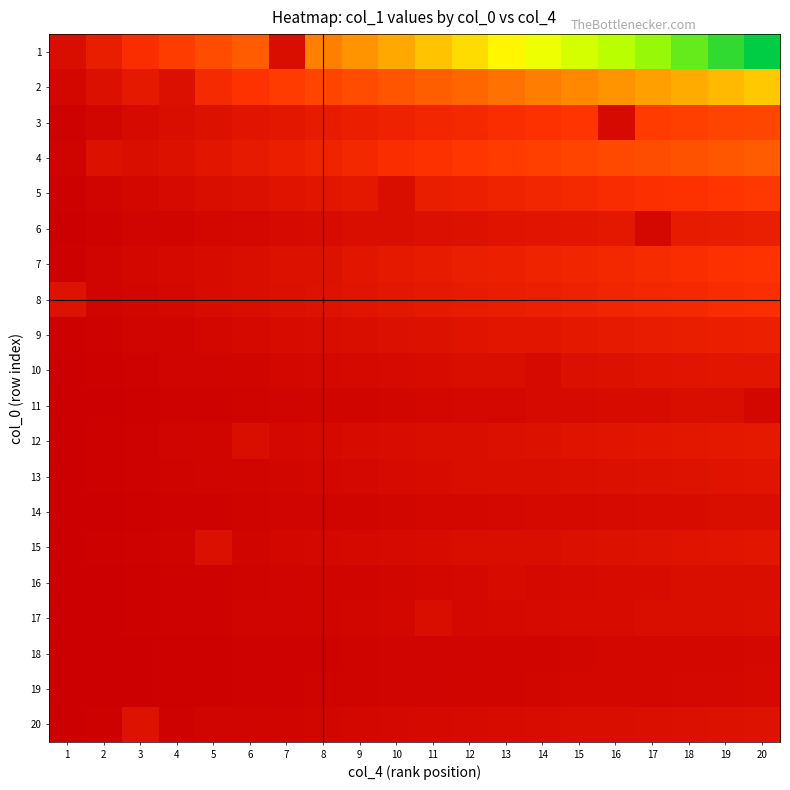

Reading left to right, transcribe all the data shown in this chart.

1: 1=0.8	2=1.6	3=2.4	4=3.2	5=4.0	6=4.8	7=0.8	8=6.4	9=7.2	10=8.1	11=8.9	12=9.7	13=10.5	14=11.3	15=12.1	16=12.9	17=13.7	18=14.5	19=15.3	20=16.1
2: 1=0.5	2=0.9	3=1.4	4=0.9	5=2.3	6=2.7	7=3.2	8=3.6	9=4.1	10=4.5	11=5.0	12=5.4	13=5.9	14=6.3	15=6.8	16=7.2	17=7.7	18=8.1	19=8.6	20=9.0
3: 1=0.2	2=0.4	3=0.6	4=0.7	5=0.9	6=1.1	7=1.3	8=1.5	9=1.7	10=1.9	11=2.1	12=2.2	13=2.4	14=2.6	15=2.8	16=0.6	17=3.2	18=3.4	19=3.6	20=3.7
4: 1=0.2	2=1.0	3=0.7	4=1.0	5=1.2	6=1.4	7=1.7	8=1.9	9=2.2	10=2.4	11=2.7	12=2.9	13=3.1	14=3.4	15=3.6	16=3.9	17=4.1	18=4.3	19=4.6	20=4.8
5: 1=0.1	2=0.3	3=0.4	4=0.6	5=0.7	6=0.9	7=1.0	8=1.2	9=1.3	10=0.7	11=1.6	12=1.8	13=1.9	14=2.1	15=2.2	16=2.4	17=2.5	18=2.7	19=2.8	20=2.9
6: 1=0.1	2=0.2	3=0.2	4=0.3	5=0.4	6=0.5	7=0.6	8=0.7	9=0.7	10=0.8	11=0.9	12=1.0	13=1.1	14=1.2	15=1.2	16=1.3	17=0.5	18=1.5	19=1.6	20=1.6
7: 1=0.1	2=0.3	3=0.4	4=0.5	5=0.7	6=0.8	7=0.9	8=0.9	9=1.2	10=1.4	11=1.5	12=1.6	13=1.8	14=1.9	15=2.0	16=2.2	17=2.3	18=2.4	19=2.6	20=2.7
8: 1=1.0	2=0.2	3=0.4	4=0.5	5=0.6	6=0.8	7=0.9	8=1.0	9=1.1	10=1.2	11=1.4	12=1.5	13=1.6	14=1.8	15=1.9	16=2.0	17=2.1	18=2.2	19=2.4	20=2.5
9: 1=0.1	2=0.2	3=0.3	4=0.4	5=0.4	6=0.5	7=0.6	8=0.7	9=0.8	10=0.9	11=1.0	12=1.1	13=1.2	14=1.2	15=1.3	16=1.4	17=1.5	18=1.6	19=1.7	20=1.8
10: 1=0.1	2=0.1	3=0.2	4=0.2	5=0.3	6=0.4	7=0.4	8=0.5	9=0.6	10=0.6	11=0.7	12=0.7	13=0.8	14=0.6	15=0.9	16=1.0	17=1.0	18=1.1	19=1.2	20=1.2
11: 1=0.0	2=0.1	3=0.1	4=0.2	5=0.2	6=0.2	7=0.3	8=0.3	9=0.4	10=0.4	11=0.4	12=0.5	13=0.5	14=0.6	15=0.6	16=0.6	17=0.7	18=0.7	19=0.8	20=0.4
12: 1=0.1	2=0.1	3=0.2	4=0.3	5=0.3	6=0.8	7=0.5	8=0.6	9=0.6	10=0.7	11=0.8	12=0.8	13=0.9	14=1.0	15=1.0	16=1.1	17=1.2	18=1.3	19=1.3	20=1.4
13: 1=0.1	2=0.1	3=0.2	4=0.2	5=0.3	6=0.3	7=0.4	8=0.5	9=0.5	10=0.6	11=0.6	12=0.7	13=0.7	14=0.8	15=0.9	16=0.9	17=1.0	18=1.0	19=1.1	20=1.1
14: 1=0.0	2=0.1	3=0.1	4=0.2	5=0.2	6=0.2	7=0.3	8=0.3	9=0.3	10=0.4	11=0.4	12=0.5	13=0.5	14=0.5	15=0.5	16=0.6	17=0.6	18=0.7	19=0.7	20=0.8
15: 1=0.1	2=0.1	3=0.2	4=0.2	5=0.9	6=0.4	7=0.4	8=0.5	9=0.5	10=0.6	11=0.7	12=0.7	13=0.8	14=0.8	15=0.9	16=1.0	17=1.0	18=1.1	19=1.1	20=1.2
16: 1=0.0	2=0.1	3=0.1	4=0.2	5=0.2	6=0.2	7=0.3	8=0.3	9=0.4	10=0.4	11=0.4	12=0.5	13=0.6	14=0.6	15=0.6	16=0.6	17=0.7	18=0.7	19=0.8	20=0.8
17: 1=0.0	2=0.1	3=0.1	4=0.2	5=0.2	6=0.3	7=0.3	8=0.3	9=0.4	10=0.4	11=0.7	12=0.5	13=0.6	14=0.6	15=0.6	16=0.7	17=0.7	18=0.8	19=0.8	20=0.8
18: 1=0.0	2=0.1	3=0.1	4=0.1	5=0.1	6=0.2	7=0.2	8=0.2	9=0.2	10=0.3	11=0.3	12=0.3	13=0.3	14=0.4	15=0.4	16=0.4	17=0.4	18=0.5	19=0.5	20=0.5
19: 1=0.0	2=0.1	3=0.1	4=0.1	5=0.1	6=0.2	7=0.2	8=0.2	9=0.2	10=0.3	11=0.3	12=0.3	13=0.4	14=0.4	15=0.4	16=0.4	17=0.5	18=0.5	19=0.5	20=0.5
20: 1=0.1	2=0.1	3=1.0	4=0.2	5=0.2	6=0.3	7=0.3	8=0.4	9=0.5	10=0.5	11=0.6	12=0.6	13=0.7	14=0.7	15=0.8	16=0.8	17=0.8	18=0.9	19=0.9	20=1.0